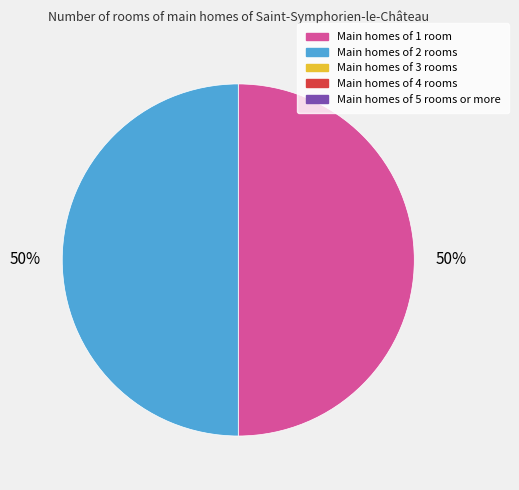

To the nearest percent, what is the average slice percentage?

50%